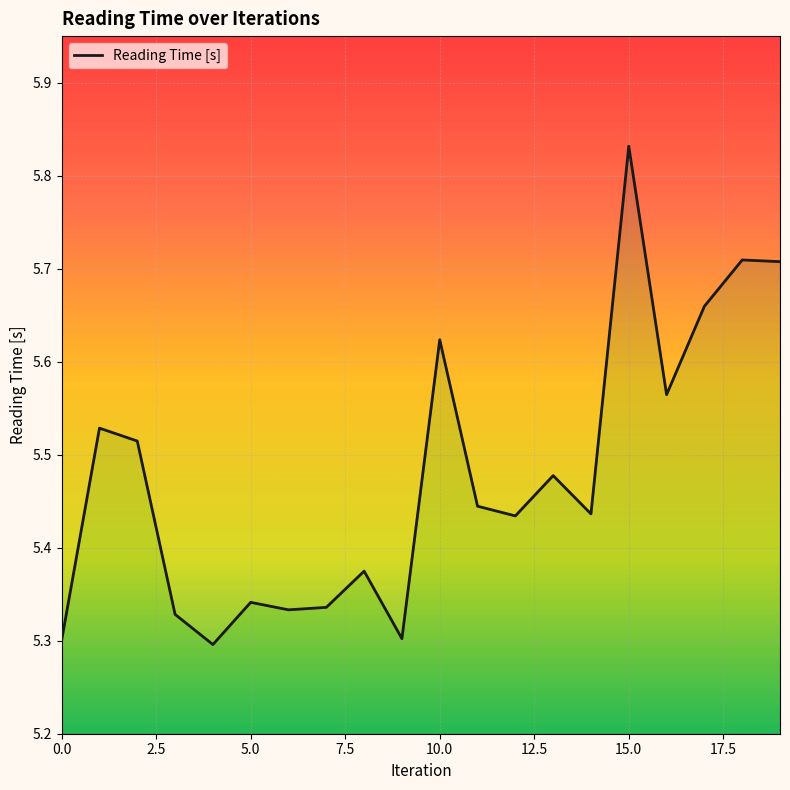

Where is the first local minimum?

4